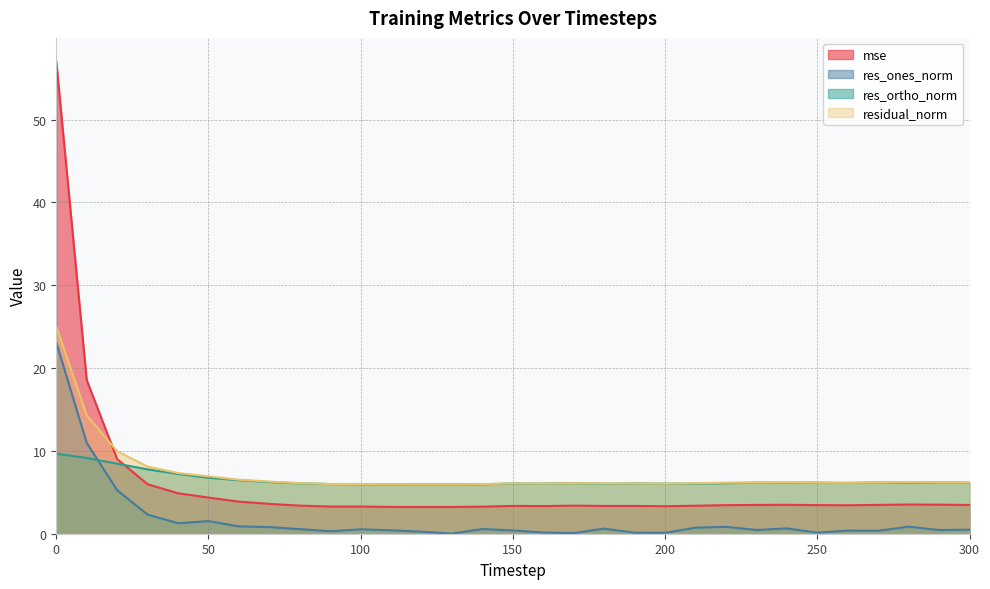

Reading left to right, list all the values displayed in this chart.

mse: 57.0	18.6	9.0	6.0	4.9	4.4	3.9	3.6	3.4	3.3	3.3	3.2	3.2	3.2	3.3	3.4	3.3	3.4	3.4	3.4	3.3	3.4	3.5	3.5	3.5	3.5	3.4	3.5	3.5	3.5	3.5
res_ones_norm: 23.1	11.0	5.3	2.3	1.3	1.5	0.9	0.8	0.6	0.3	0.5	0.4	0.2	0.0	0.6	0.4	0.1	0.1	0.6	0.1	0.1	0.7	0.8	0.4	0.6	0.1	0.4	0.4	0.9	0.5	0.5
res_ortho_norm: 9.7	9.1	8.5	7.8	7.2	6.8	6.5	6.2	6.1	6.0	6.0	5.9	6.0	6.0	6.0	6.1	6.1	6.1	6.0	6.1	6.0	6.1	6.1	6.2	6.2	6.2	6.1	6.2	6.2	6.2	6.2
residual_norm: 25.0	14.3	10.0	8.1	7.3	6.9	6.5	6.3	6.1	6.0	6.0	6.0	6.0	6.0	6.0	6.1	6.1	6.1	6.1	6.1	6.0	6.1	6.2	6.2	6.2	6.2	6.1	6.2	6.2	6.2	6.2